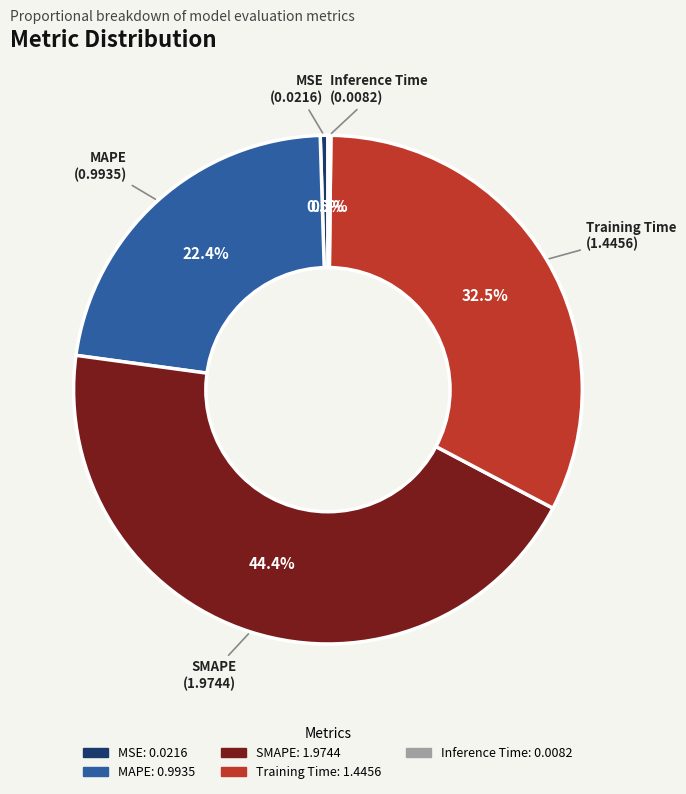

True or false: MAPE accounts for 22% of the total.

True